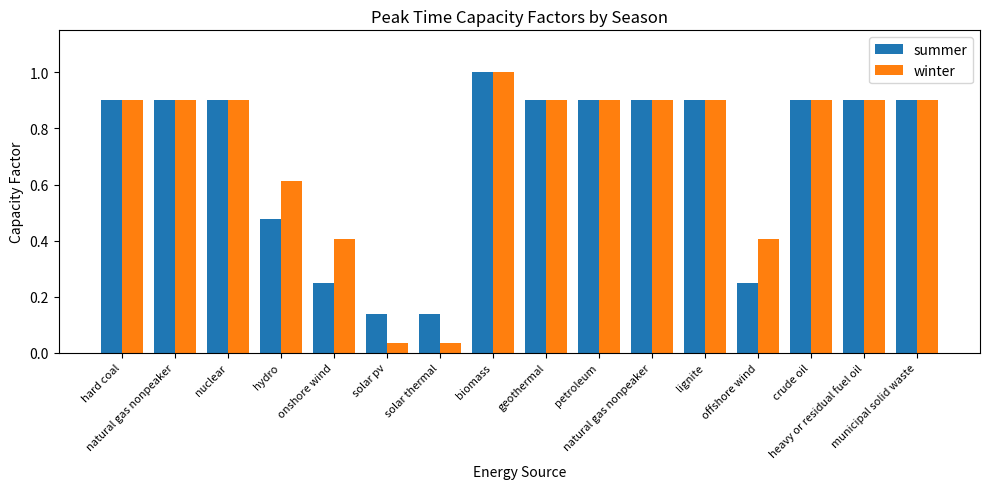

Reading right to left, extract all data points from this chart.

summer: 0.9	0.9	0.9	0.2	0.9	0.9	0.9	0.9	1.0	0.1	0.1	0.2	0.5	0.9	0.9	0.9
winter: 0.9	0.9	0.9	0.4	0.9	0.9	0.9	0.9	1.0	0.0	0.0	0.4	0.6	0.9	0.9	0.9